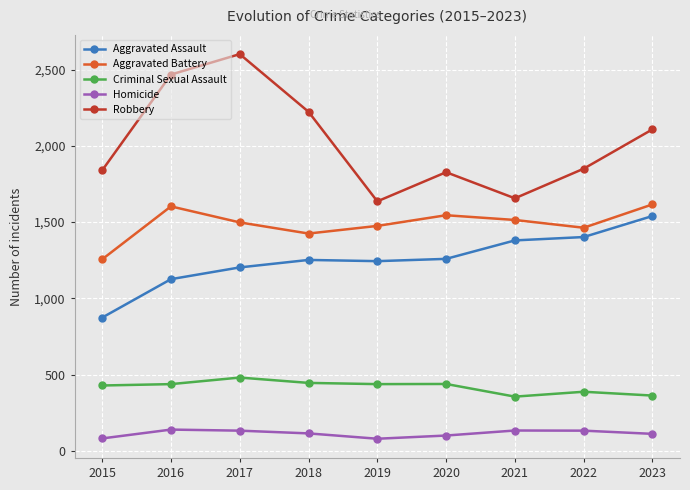

Is it true that Aggravated Assault equals 719 at 2019?

False